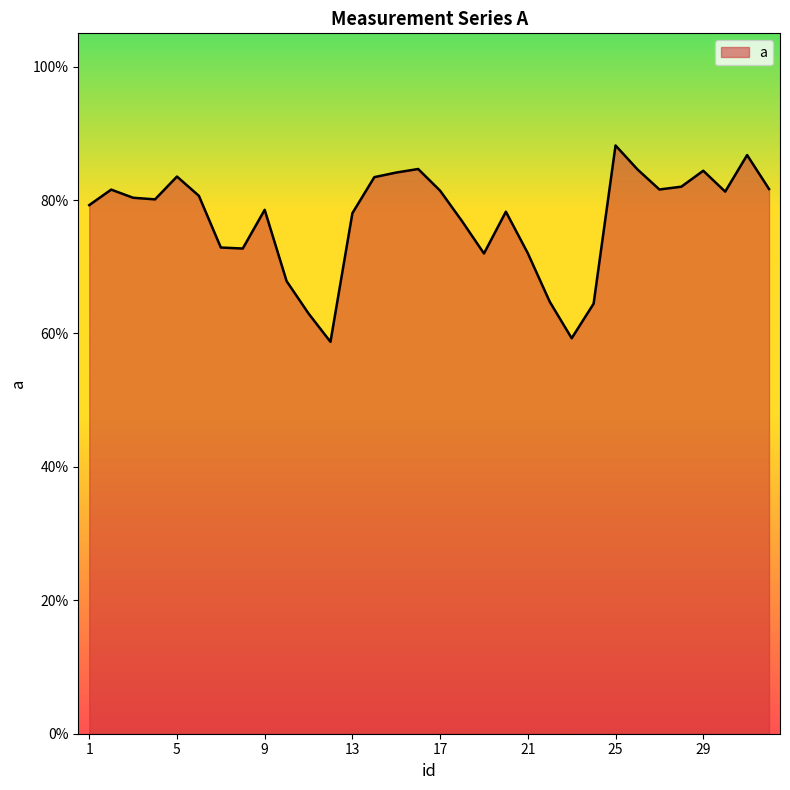

Does the chart display data point markers on the line(s)?

No